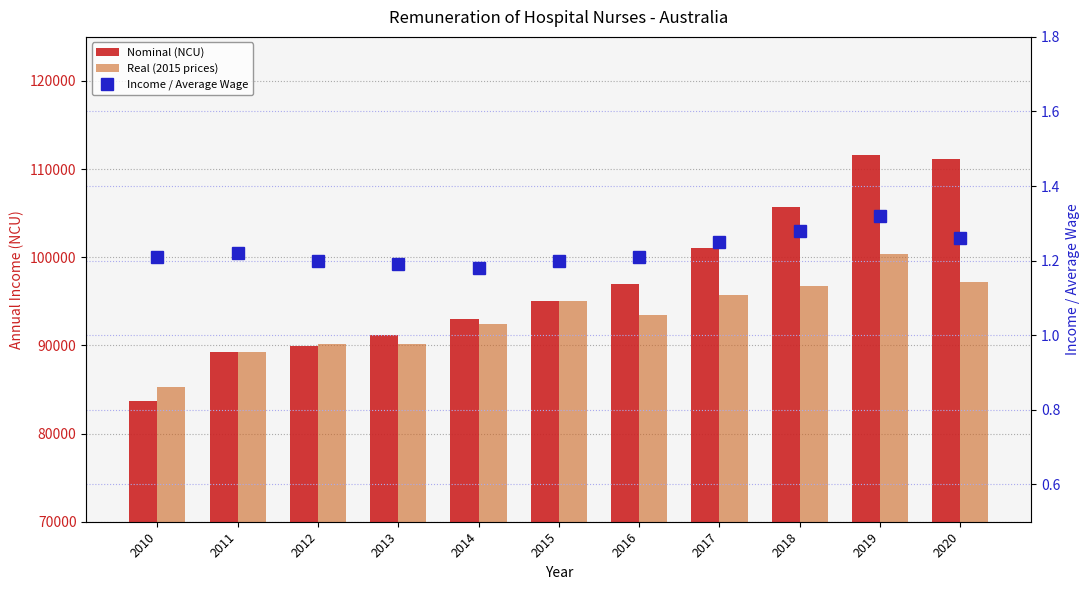

Count the number of categories in the chart.

11